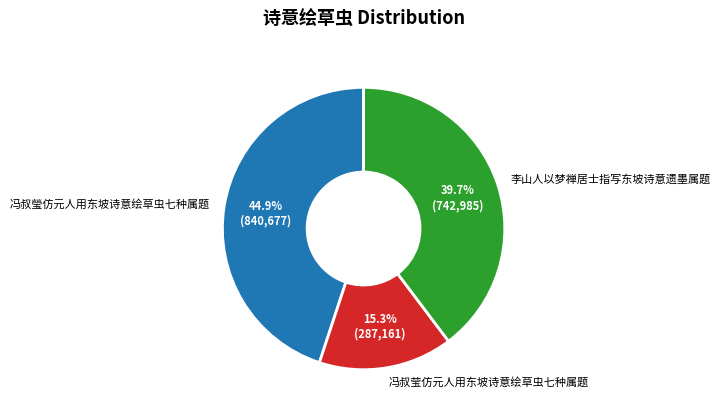

Between 冯叔莹仿元人用东坡诗意绘草虫七种属题 and 冯叔瑩仿元人用东坡诗意绘草虫七种属题, which is larger?

冯叔瑩仿元人用东坡诗意绘草虫七种属题